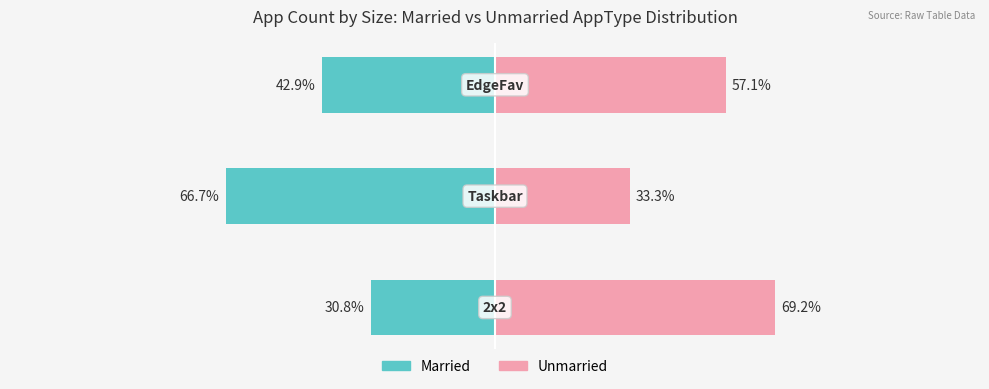

Reading left to right, what are all the values shown in this chart?

Married: -30.8	-66.7	-42.9
Unmarried: 69.2	33.3	57.1